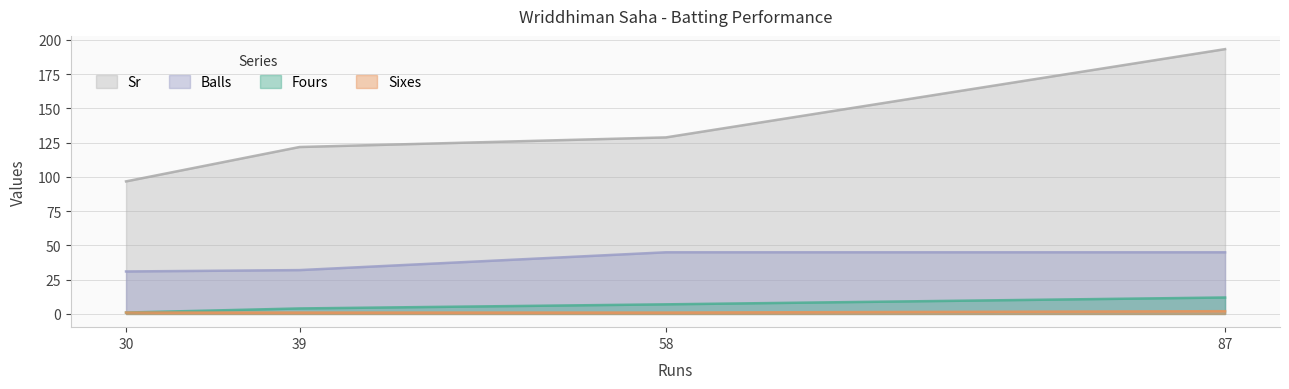

Rank the series by their maximum value, from highest to lowest.

Sr, Balls, Fours, Sixes